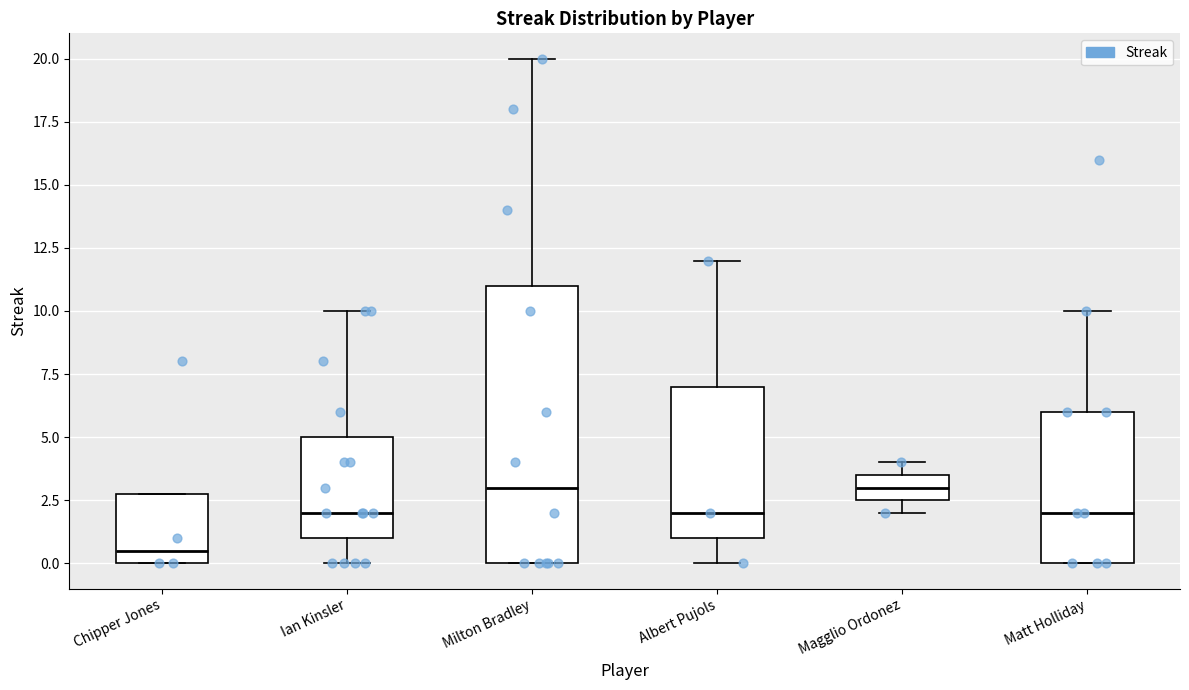

Which box has the lowest median line?

Chipper Jones